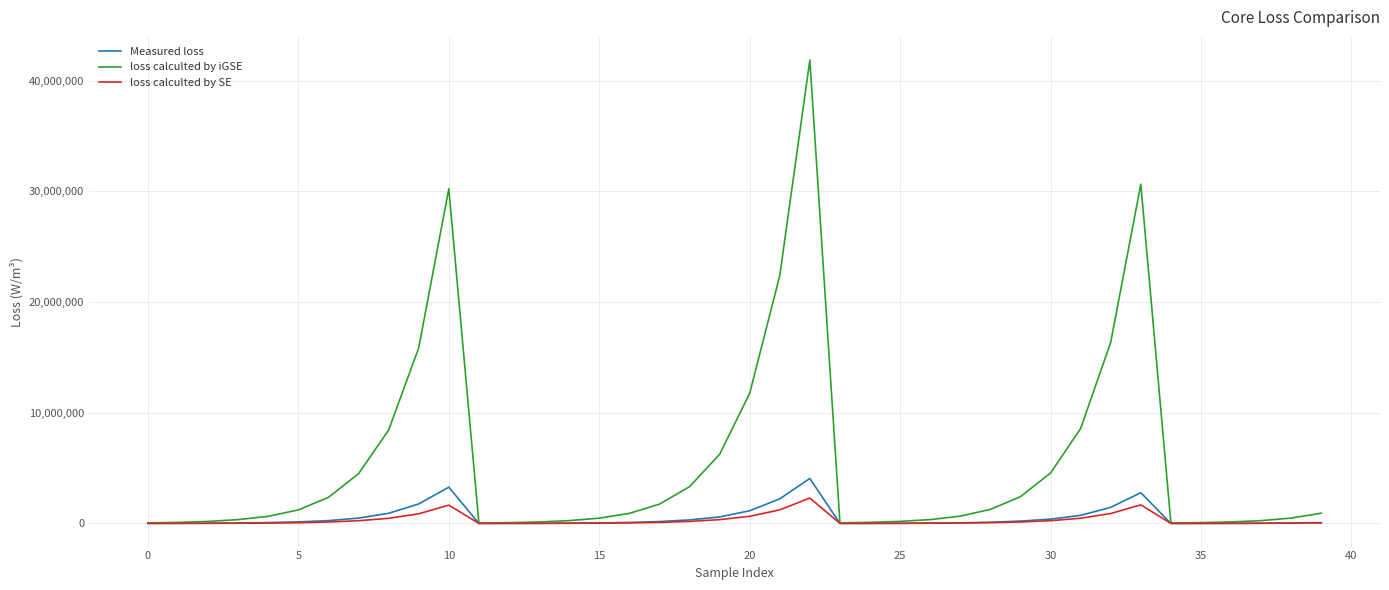

What is the greatest value displayed?

41865201.5